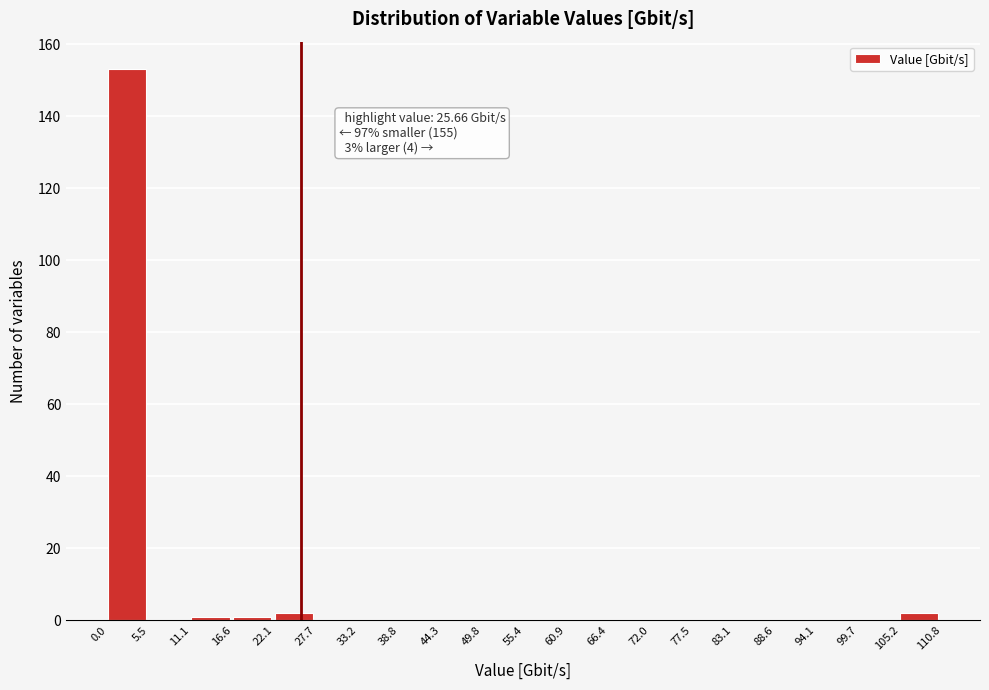

Over which range of the x-axis is the bar tallest?

0.0 to 5.5